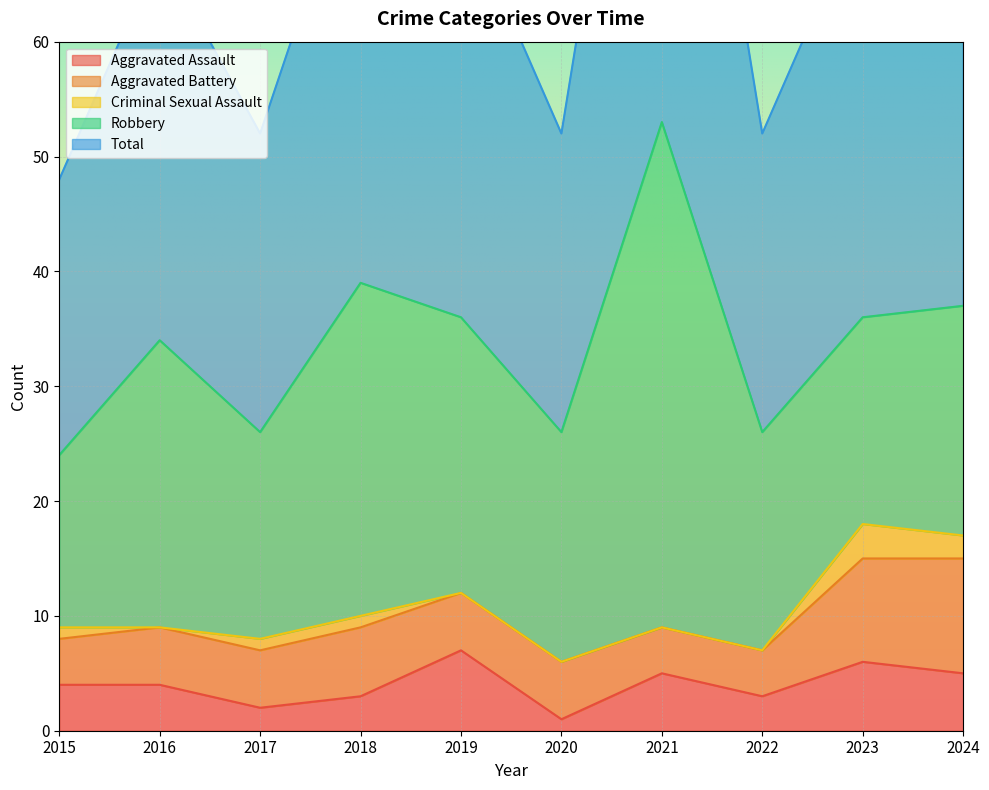

How many data points in Aggravated Battery are less than 5?

3